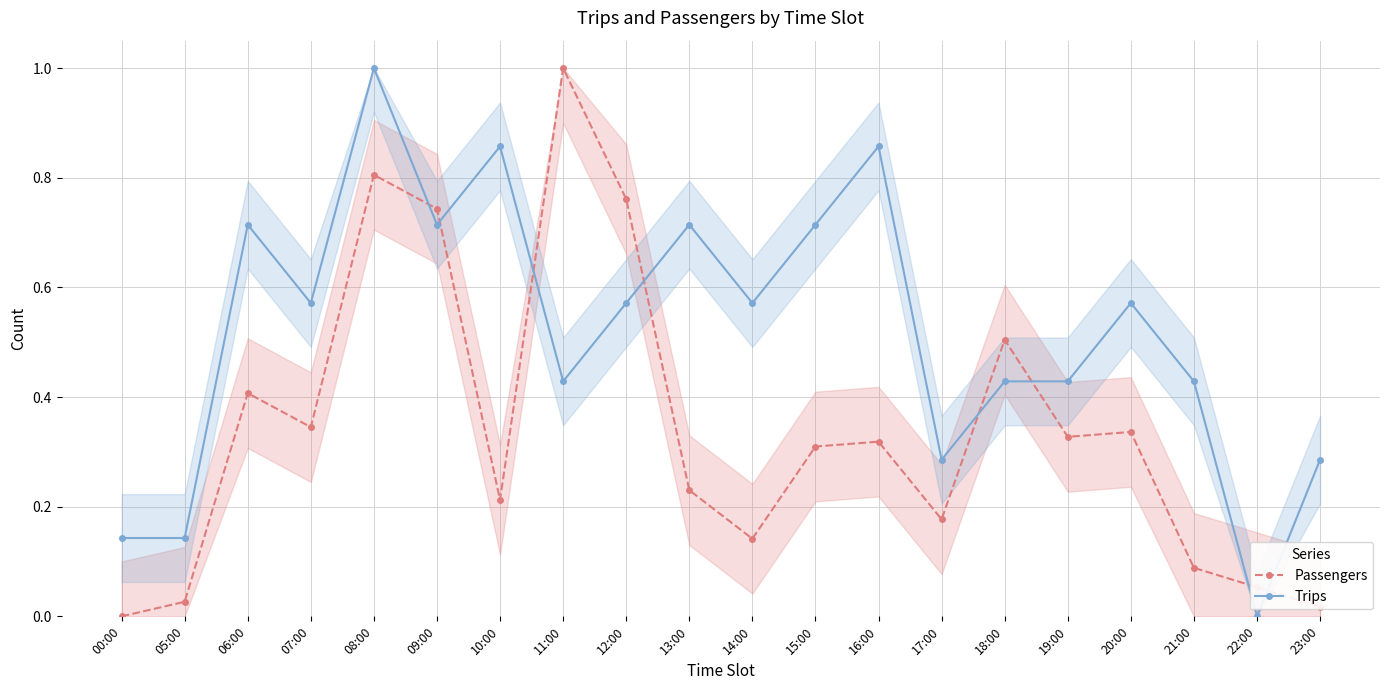

How many categories are shown in the chart?

20